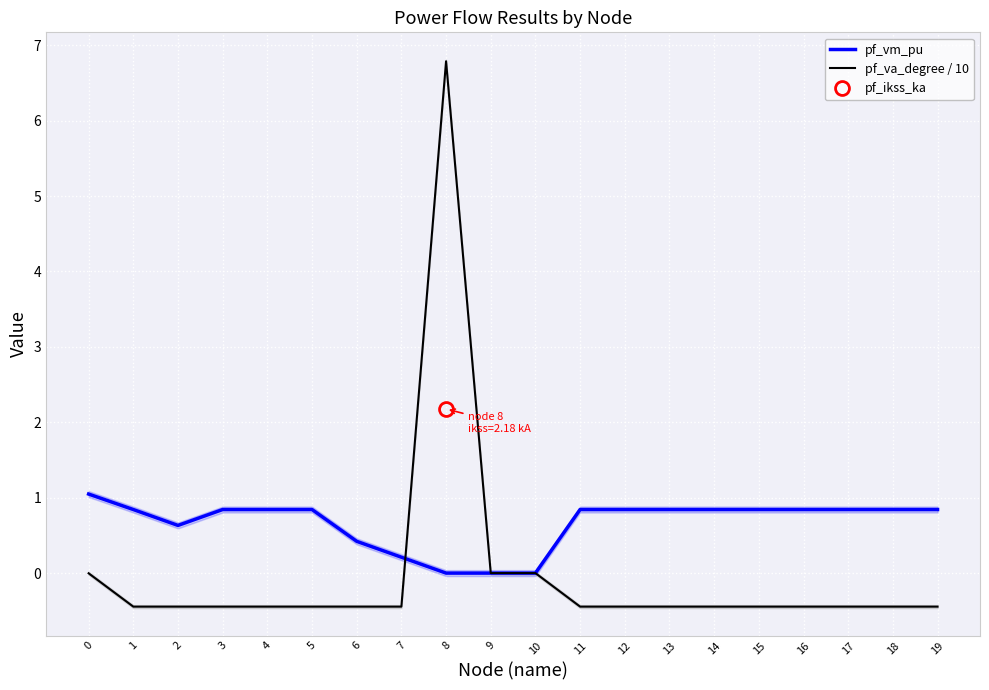

Is the value of pf_va_degree / 10 at 3 greater than the value of pf_vm_pu at 14?

No